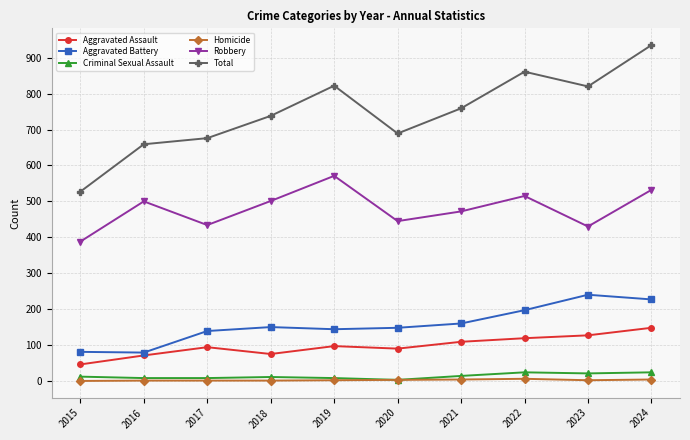

What is the greatest value displayed?

935